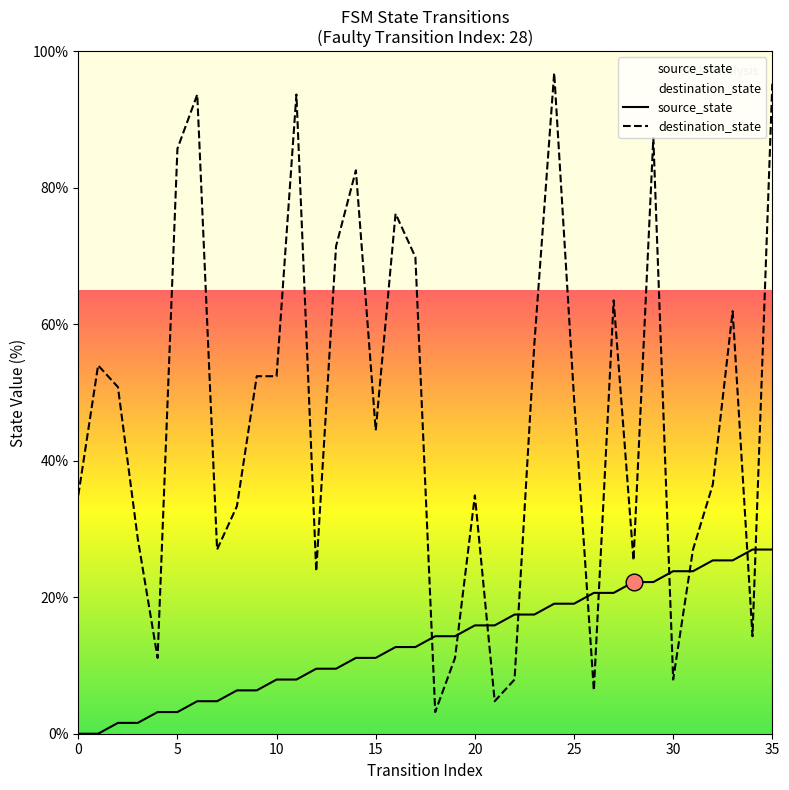

The source_state series shows 6.3 at 8. True or false?

True